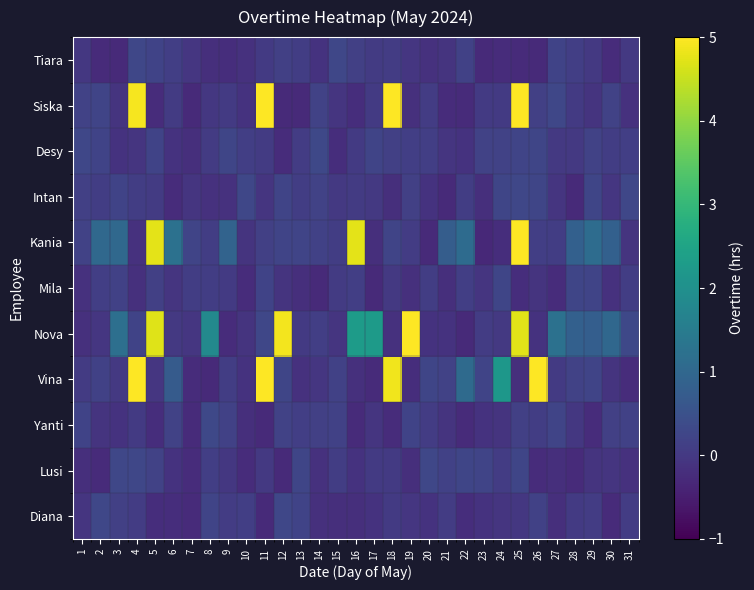

Reading left to right, extract all data points from this chart.

Diana: 1=-0.1	2=0.3	3=0.1	4=0.1	5=-0.2	6=-0.2	7=-0.3	8=0.2	9=0.1	10=0.1	11=-0.3	12=0.3	13=0.2	14=-0.2	15=-0.2	16=-0.2	17=-0.1	18=0.0	19=-0.0	20=-0.1	21=0.1	22=-0.2	23=-0.1	24=-0.1	25=-0.0	26=0.2	27=-0.2	28=0.0	29=0.1	30=-0.3	31=0.1
Lusi: 1=-0.2	2=-0.3	3=0.3	4=0.3	5=0.2	6=-0.1	7=-0.2	8=0.1	9=-0.0	10=-0.2	11=-0.0	12=-0.3	13=0.2	14=-0.1	15=0.1	16=-0.1	17=0.0	18=0.0	19=-0.2	20=0.3	21=0.2	22=0.3	23=0.2	24=0.1	25=0.3	26=-0.2	27=-0.2	28=-0.3	29=-0.1	30=-0.1	31=-0.1
Yanti: 1=0.2	2=-0.1	3=-0.1	4=0.0	5=-0.2	6=0.2	7=-0.3	8=0.3	9=0.2	10=-0.2	11=-0.3	12=0.2	13=0.1	14=0.1	15=0.2	16=-0.3	17=-0.1	18=-0.2	19=0.2	20=0.1	21=-0.1	22=-0.3	23=-0.1	24=-0.1	25=0.1	26=0.1	27=0.2	28=-0.0	29=-0.2	30=0.1	31=0.2
Vina: 1=0.0	2=0.2	3=-0.0	4=5.0	5=-0.0	6=0.7	7=-0.2	8=-0.3	9=0.1	10=-0.1	11=5.0	12=0.2	13=-0.2	14=-0.1	15=0.2	16=-0.2	17=-0.3	18=4.9	19=-0.2	20=0.3	21=0.2	22=1.1	23=0.2	24=2.2	25=-0.2	26=5.2	27=0.0	28=0.2	29=0.2	30=-0.1	31=-0.2
Nova: 1=-0.2	2=-0.0	3=1.2	4=0.2	5=4.7	6=0.0	7=-0.0	8=1.8	9=-0.2	10=-0.1	11=0.3	12=4.9	13=0.0	14=0.1	15=-0.1	16=2.3	17=2.3	18=-0.1	19=5.0	20=-0.1	21=-0.1	22=-0.3	23=0.1	24=0.0	25=4.7	26=-0.1	27=1.2	28=0.8	29=0.8	30=1.0	31=0.3
Mila: 1=-0.2	2=0.1	3=0.2	4=-0.2	5=0.1	6=-0.1	7=0.1	8=0.1	9=0.0	10=-0.2	11=0.2	12=-0.1	13=-0.2	14=-0.3	15=0.1	16=0.1	17=-0.3	18=0.0	19=-0.2	20=0.1	21=-0.2	22=0.1	23=-0.1	24=0.3	25=-0.2	26=-0.1	27=-0.2	28=0.3	29=0.2	30=-0.1	31=0.1
Kania: 1=0.2	2=1.0	3=1.0	4=-0.2	5=4.8	6=1.2	7=0.2	8=0.1	9=0.9	10=-0.1	11=0.1	12=0.2	13=0.2	14=0.2	15=0.1	16=4.8	17=-0.2	18=0.2	19=0.1	20=-0.3	21=0.8	22=1.1	23=-0.3	24=-0.2	25=5.0	26=0.1	27=0.1	28=0.8	29=1.1	30=0.8	31=-0.1
Intan: 1=0.1	2=0.1	3=0.2	4=0.1	5=0.0	6=-0.2	7=-0.1	8=-0.1	9=-0.2	10=0.3	11=-0.1	12=0.2	13=0.1	14=0.2	15=0.0	16=0.0	17=-0.0	18=-0.2	19=0.1	20=-0.1	21=-0.3	22=0.1	23=-0.2	24=0.3	25=0.3	26=0.2	27=-0.1	28=-0.3	29=0.3	30=-0.0	31=0.3
Desy: 1=0.3	2=0.2	3=-0.1	4=-0.1	5=0.2	6=-0.1	7=-0.2	8=0.0	9=0.3	10=0.1	11=0.0	12=-0.2	13=0.1	14=0.3	15=-0.2	16=0.0	17=0.2	18=0.1	19=0.1	20=0.1	21=-0.1	22=-0.1	23=0.2	24=0.2	25=0.2	26=0.2	27=0.0	28=0.0	29=0.2	30=0.1	31=0.1
Siska: 1=0.2	2=0.2	3=-0.1	4=4.9	5=-0.2	6=0.0	7=-0.3	8=-0.0	9=0.0	10=-0.1	11=5.1	12=-0.3	13=-0.3	14=0.2	15=-0.1	16=-0.2	17=0.0	18=5.2	19=-0.2	20=0.1	21=-0.2	22=-0.3	23=0.0	24=0.0	25=5.1	26=0.1	27=0.3	28=0.0	29=-0.1	30=0.2	31=-0.1
Tiara: 1=-0.0	2=-0.3	3=-0.3	4=0.3	5=0.2	6=0.1	7=-0.1	8=-0.2	9=-0.2	10=-0.1	11=0.0	12=0.1	13=0.1	14=-0.1	15=0.3	16=0.1	17=0.0	18=0.1	19=-0.0	20=-0.2	21=-0.1	22=0.2	23=-0.3	24=-0.2	25=-0.3	26=-0.3	27=0.2	28=0.1	29=-0.0	30=-0.2	31=-0.0